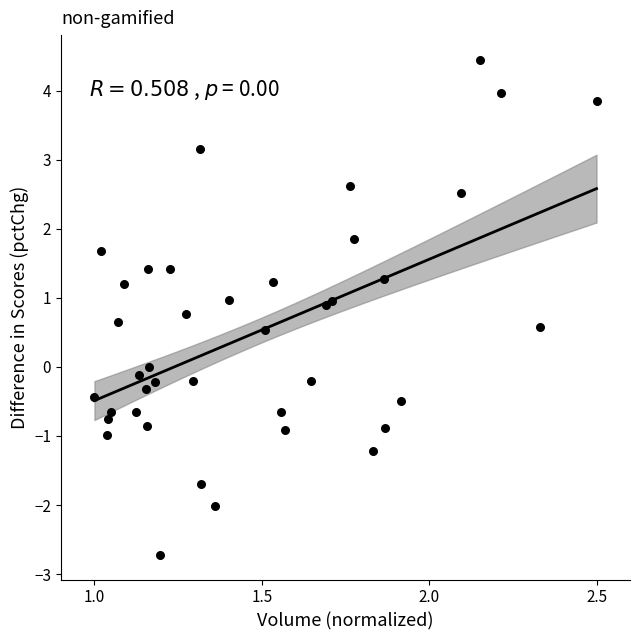

What is the range of Y values (max minus min)?

7.2